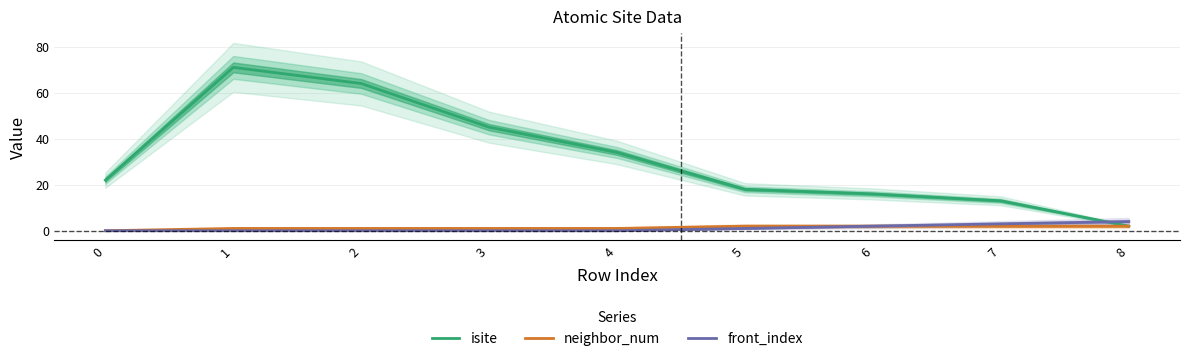

What is the difference between the highest and lowest values at 7?

11